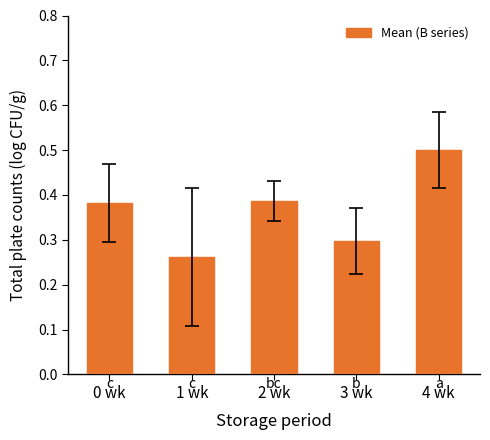

Count the number of categories in the chart.

5